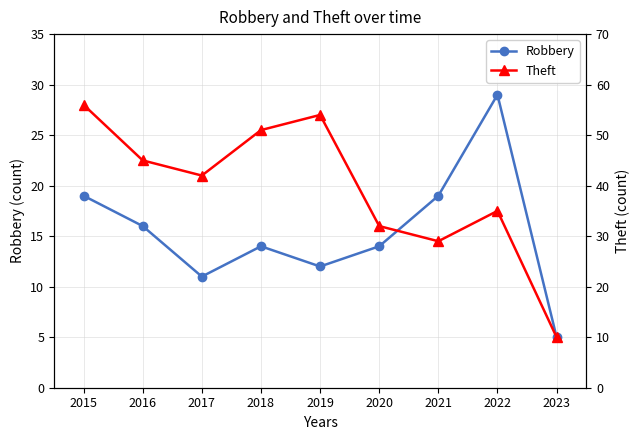

Does the chart have visible grid lines?

Yes